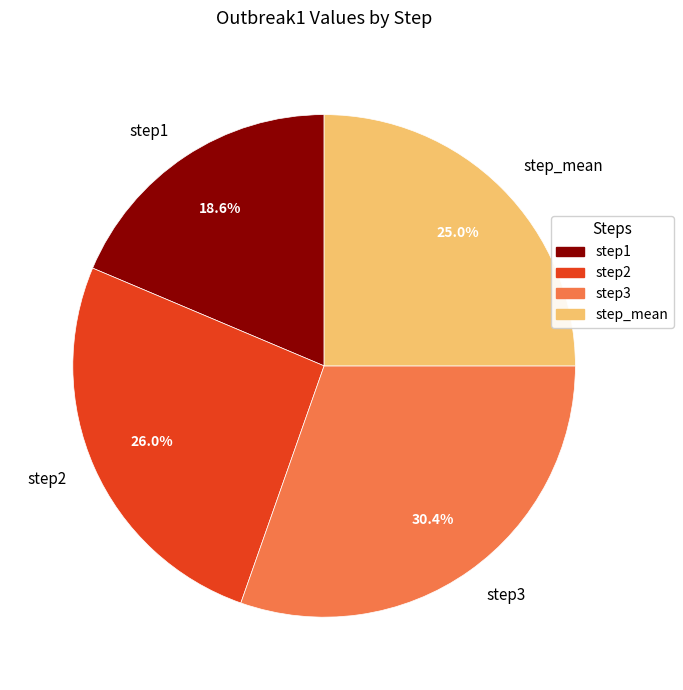

Count the number of slices in the pie.

4